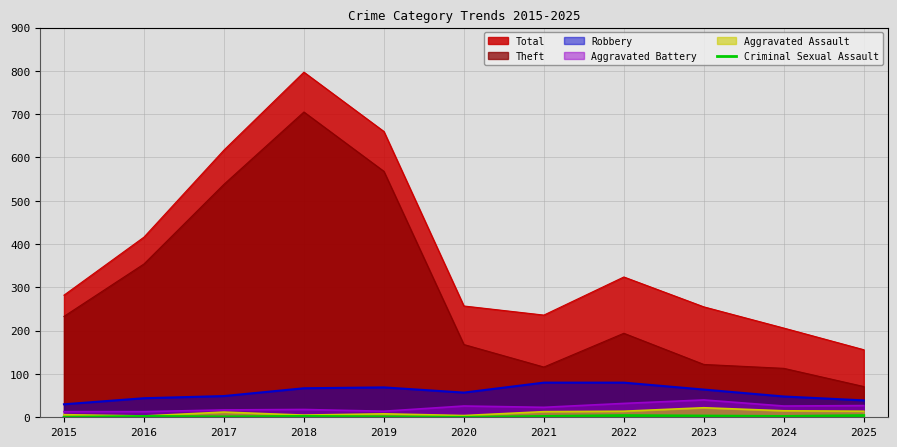

Count the number of data series in this chart.

6